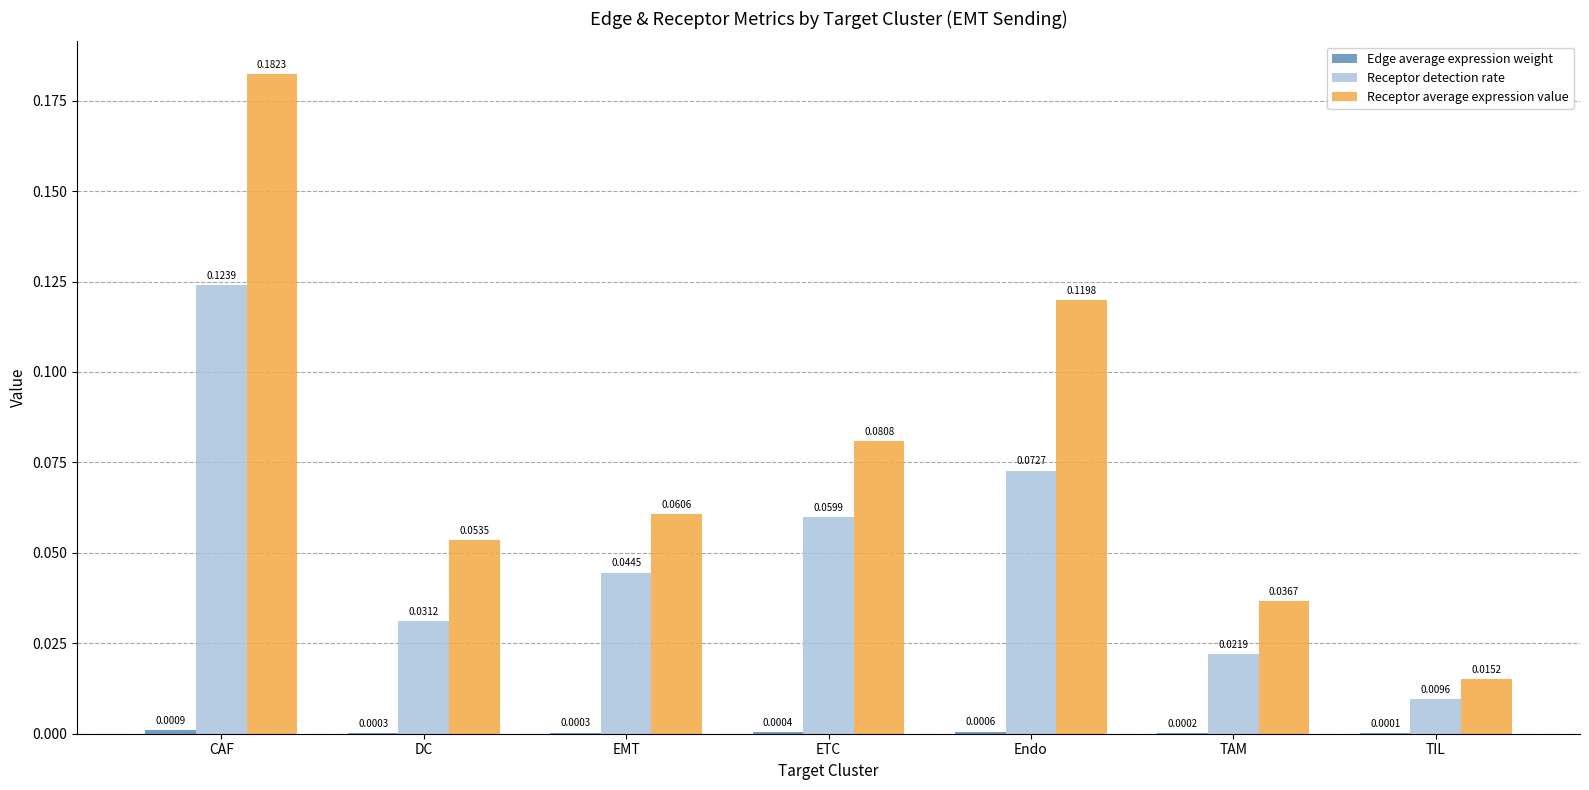

Are the bars grouped side by side (vs. stacked)?

Yes